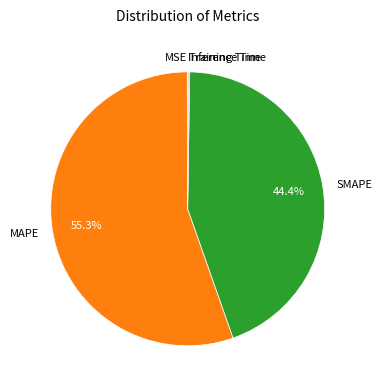

What percentage is NOT represented by MAPE?

44.7%